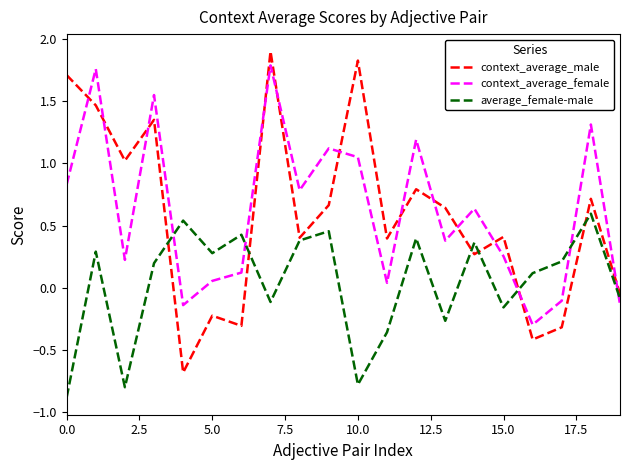

At how many categories does at least one series exceed 0?

19